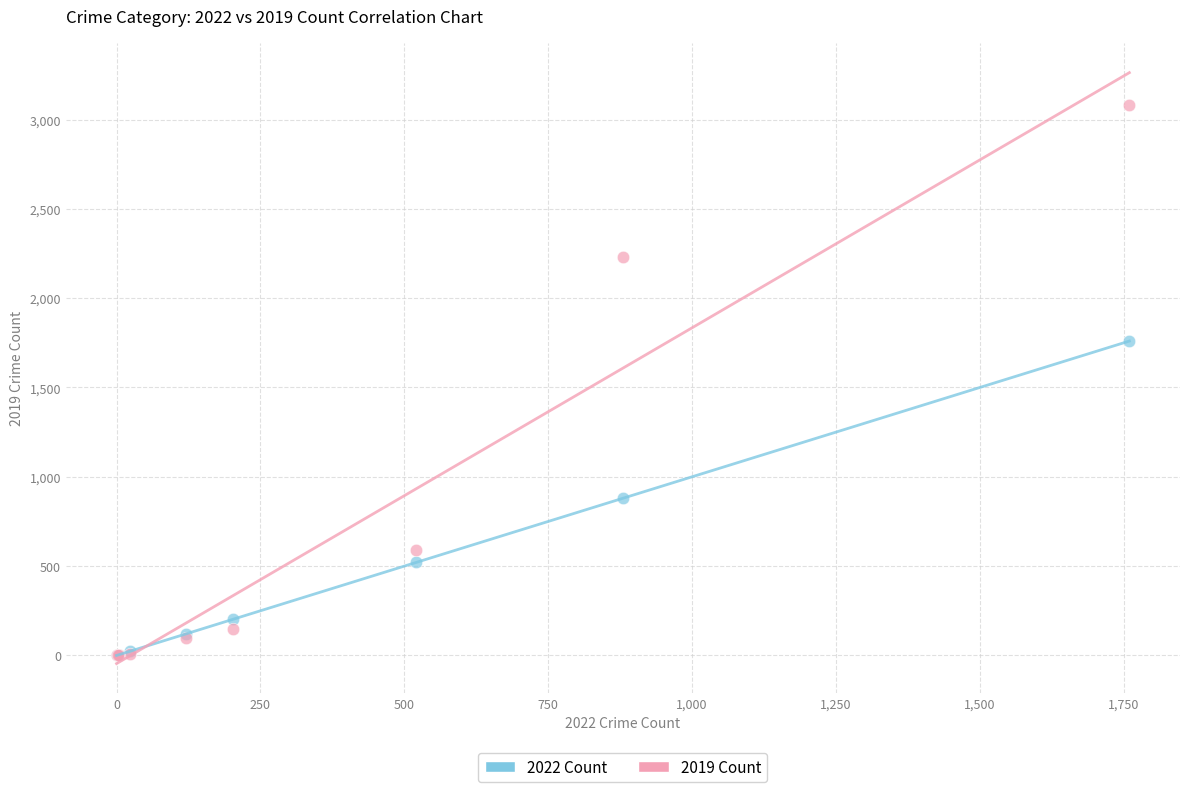

What are all the series names shown in the legend?

2022 Count, 2019 Count